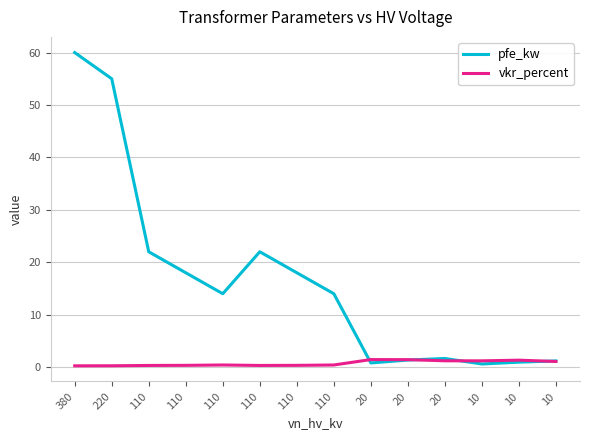

How many times do vkr_percent and pfe_kw cross each other?

4